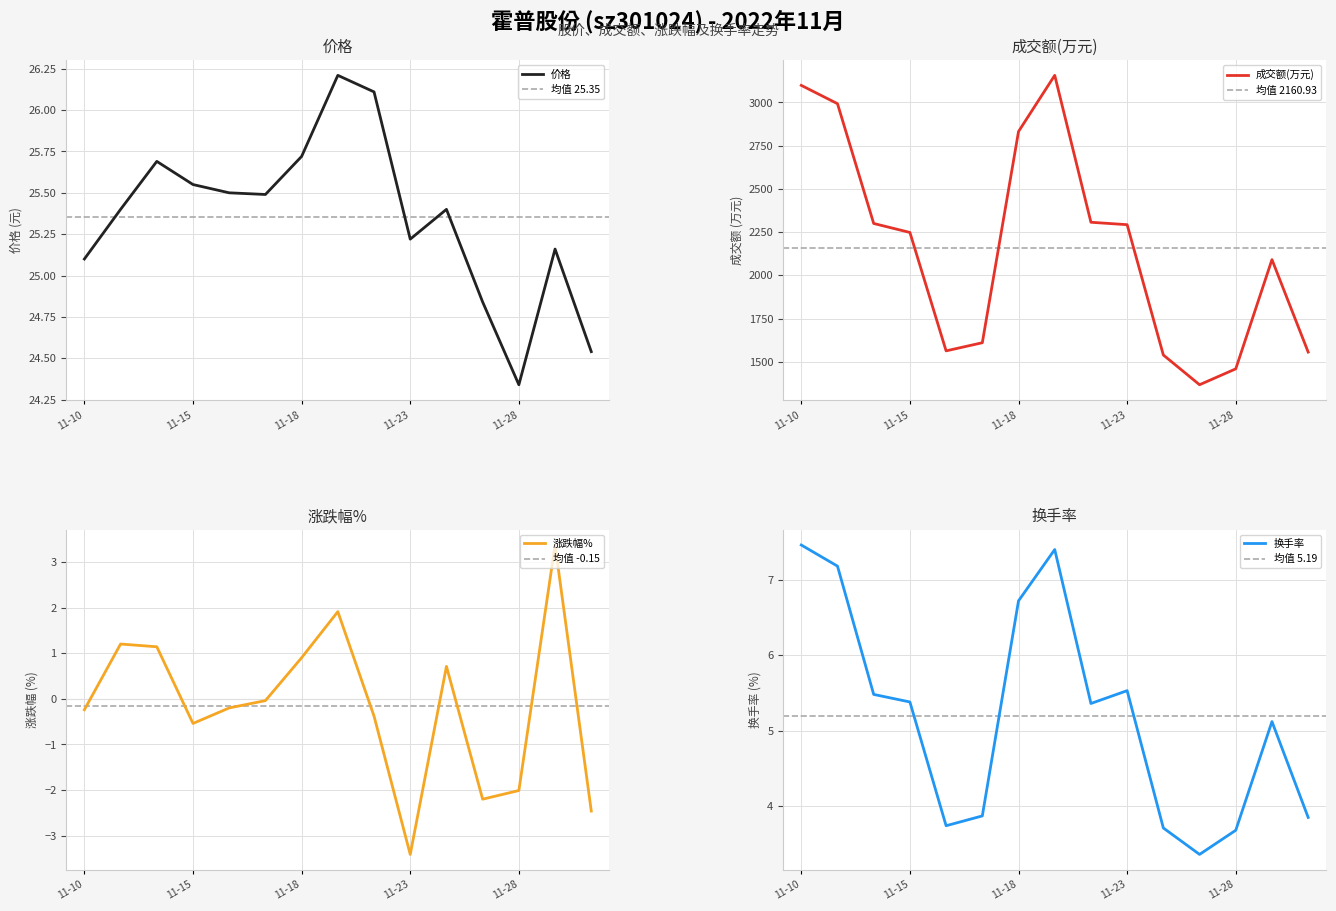

At which label does 价格 first exceed 25?

11-10